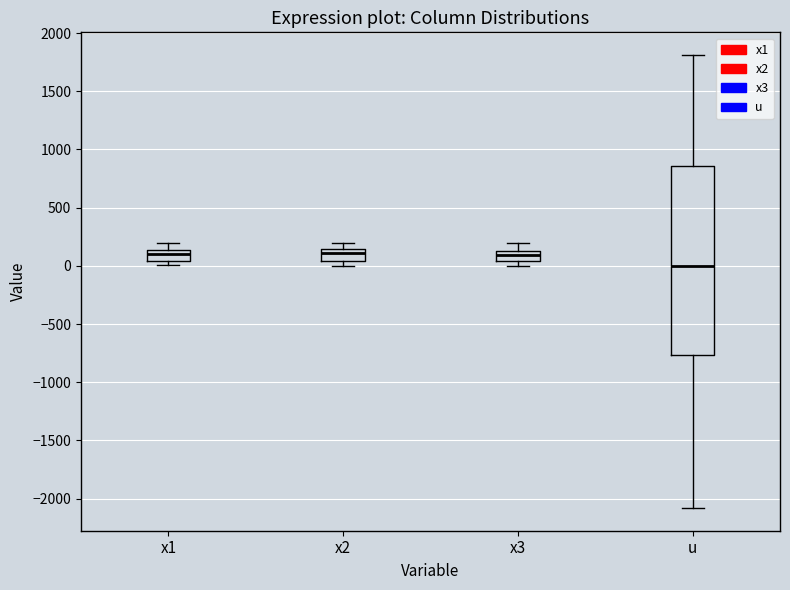

Reading left to right, transcribe this box plot: for each box, give where its median line is, the range the box spans, and where its two whiskers end, as read against the y-axis. The values are not printed on the chart, so give them approximately, as read against the axis.

x1: median 100, box 50 to 150, whiskers 0 to 200
x2: median 100, box 50 to 150, whiskers 0 to 200
x3: median 100, box 50 to 150, whiskers 0 to 200
u: median 0, box -750 to 850, whiskers -2100 to 1800